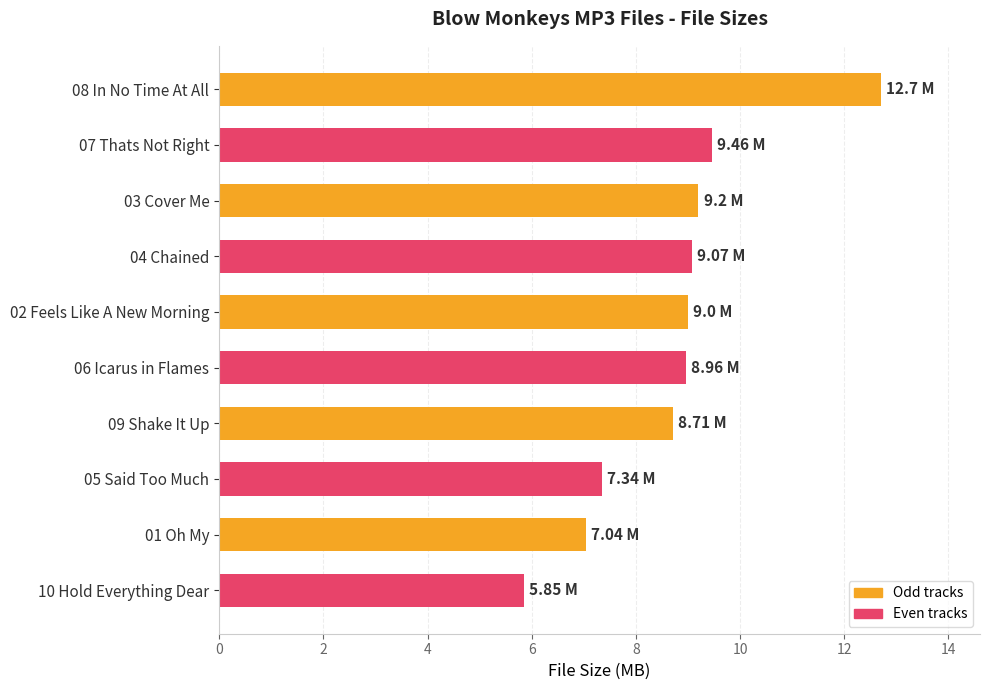

Approximately how many times larger is the value at 01 Oh My compared to 08 In No Time At All?

0.6